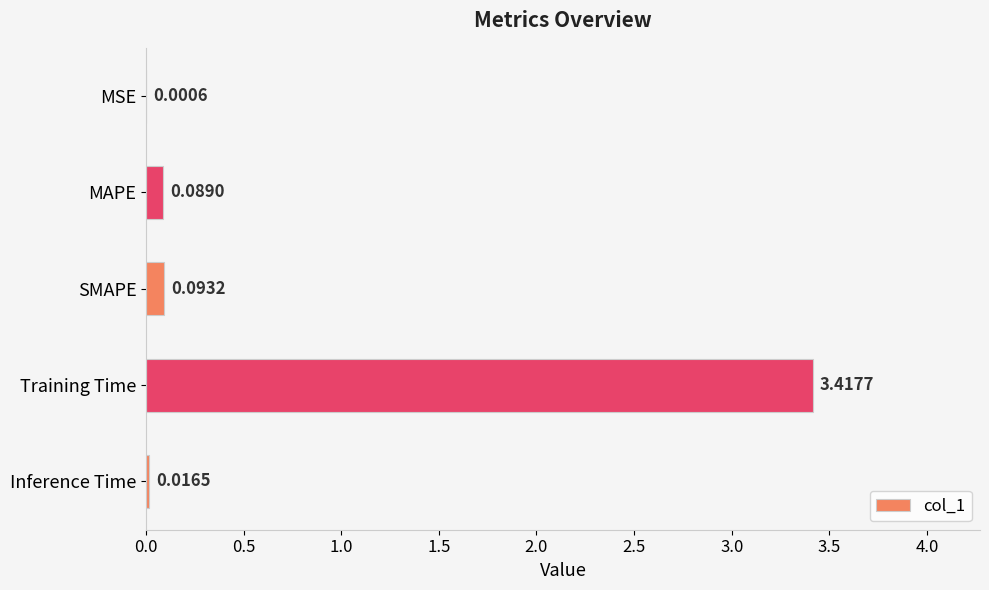

Where is the data nearest to the value 1?

SMAPE